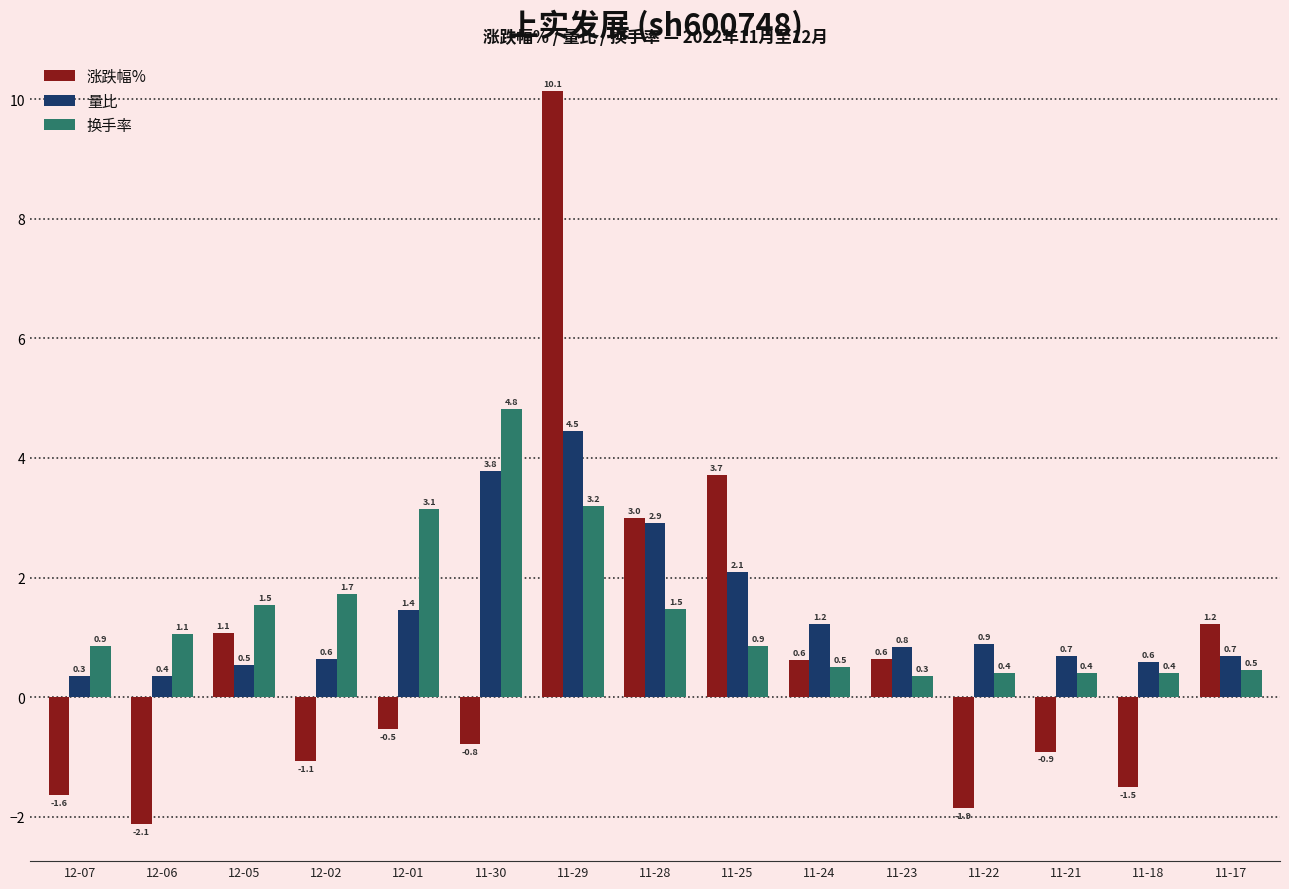

What is the difference between the highest and lowest values at 12-05?

1.0